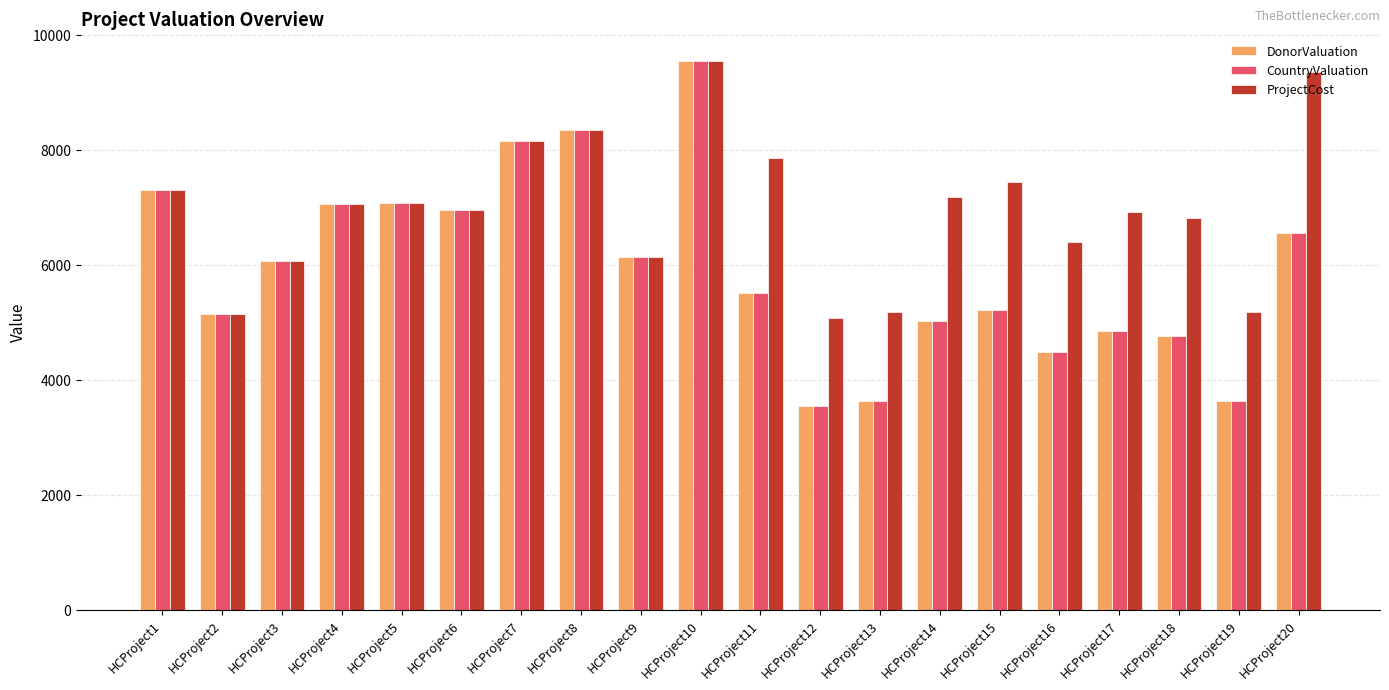

The DonorValuation series shows 2377 at HCProject14. True or false?

False